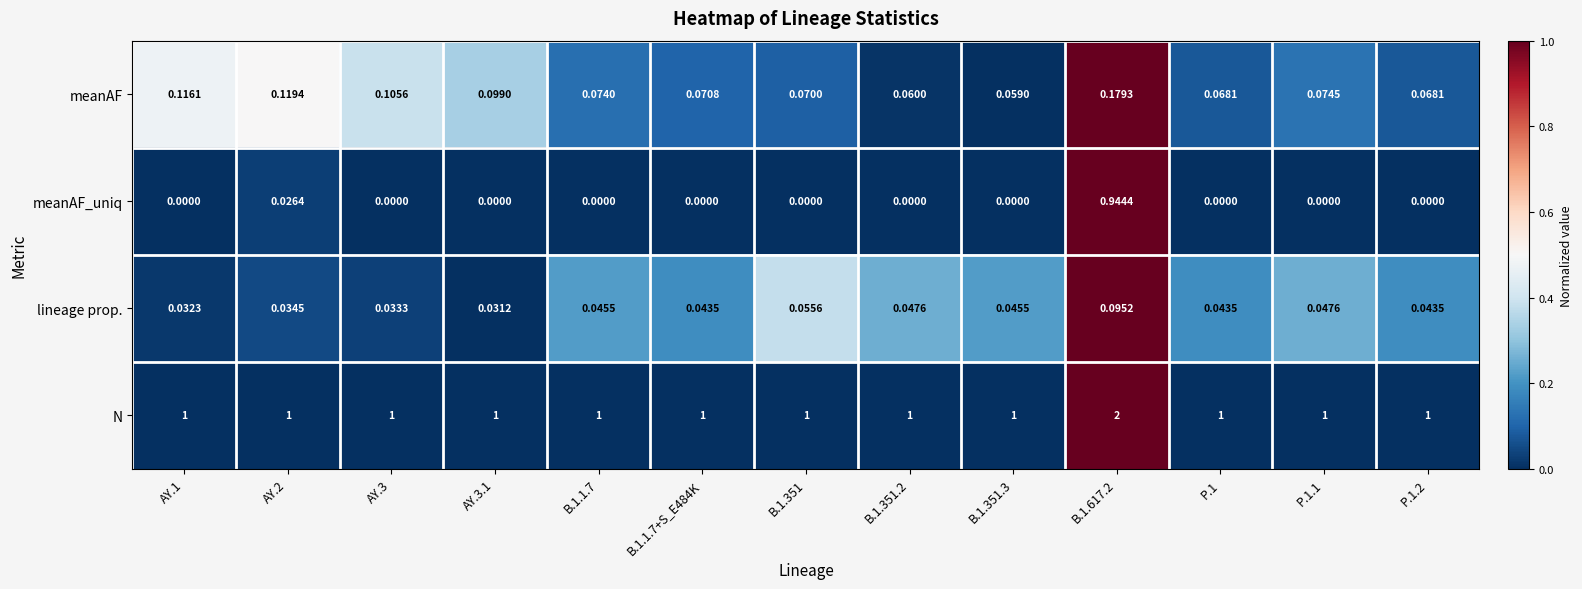

Which series has the widest spread of values?

N